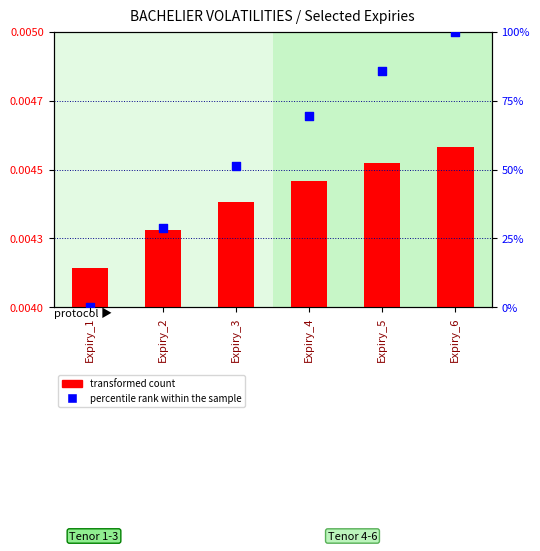

Which series contains the highest Y value?

percentile rank within the sample